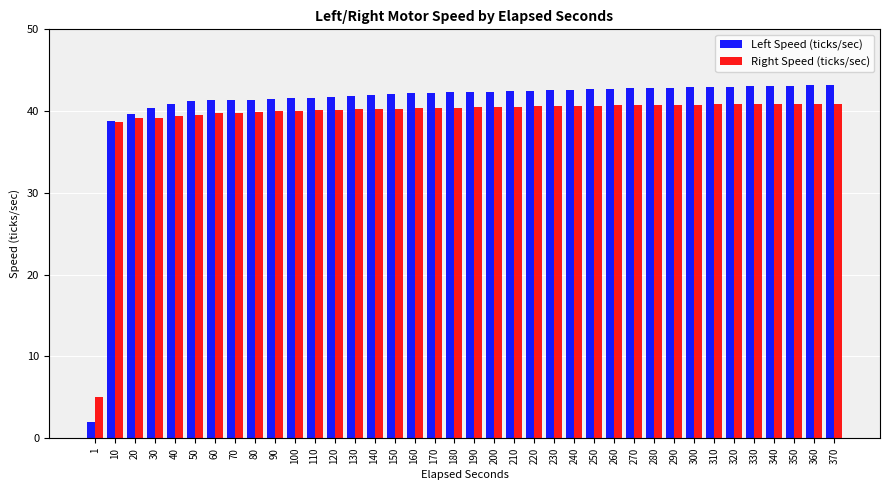

How many bars are there in each group?

2